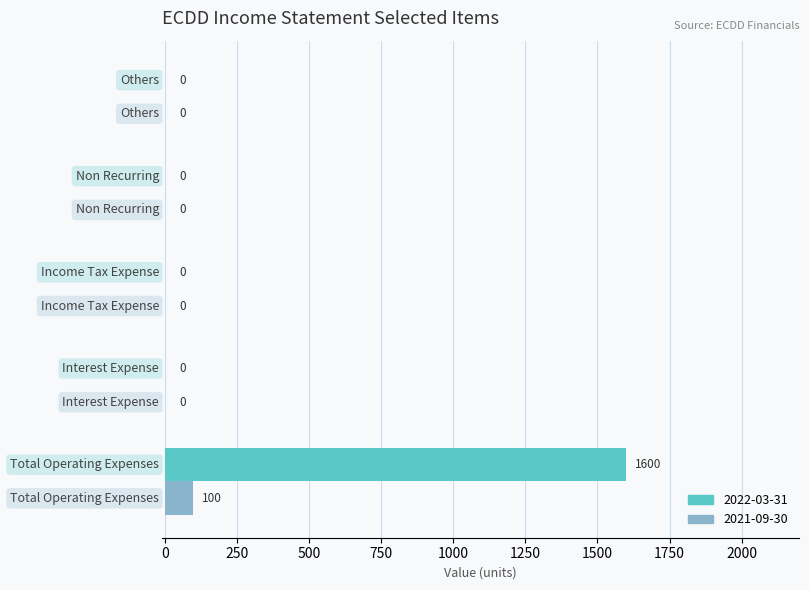

Which series has the largest total across all categories?

2022-03-31